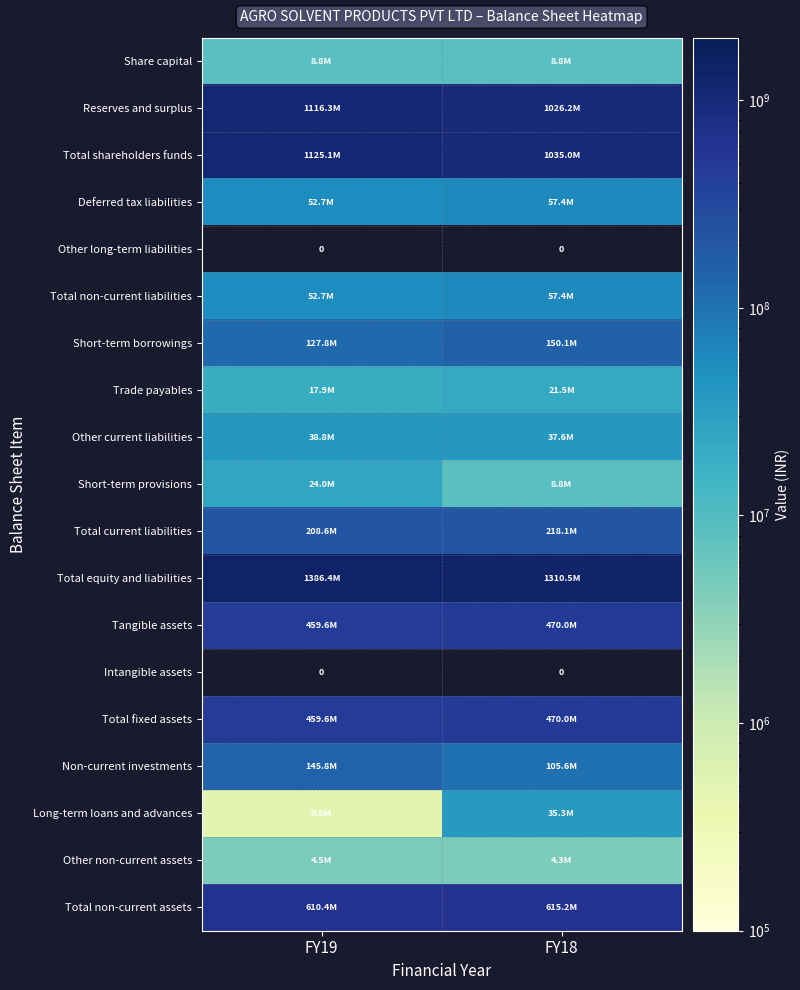

Read the Non-current investments value at FY19.

145763333.0